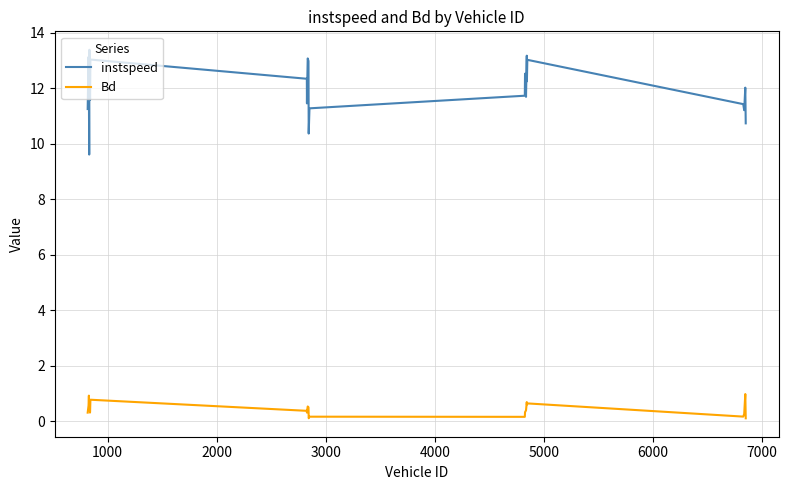

What is the average value of the instspeed series?

12.0